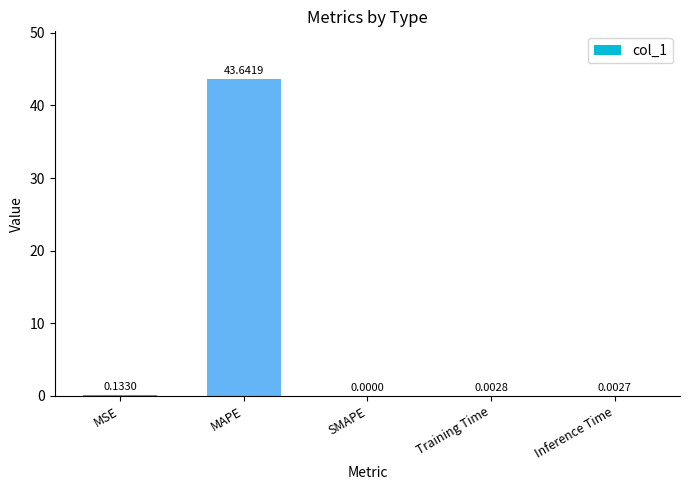

Which has a higher value, Inference Time or Training Time?

Training Time